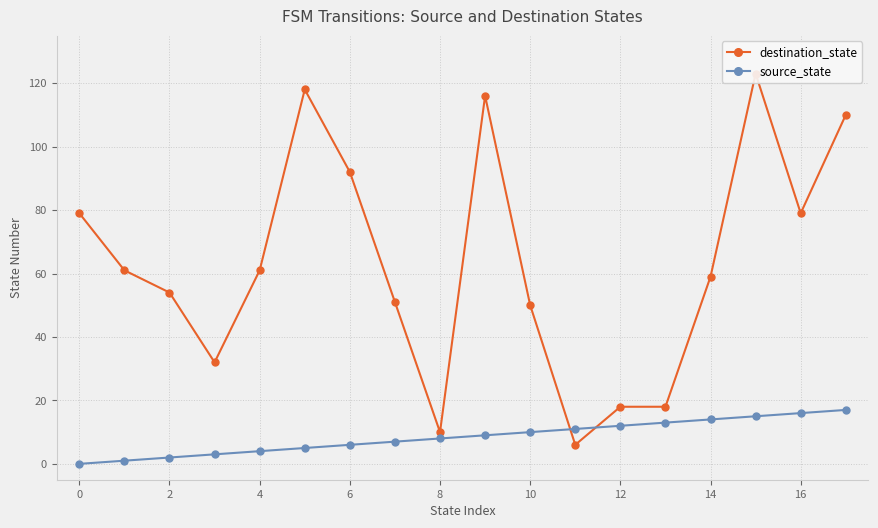

Between 14 and 17, which series saw the biggest shift?

destination_state